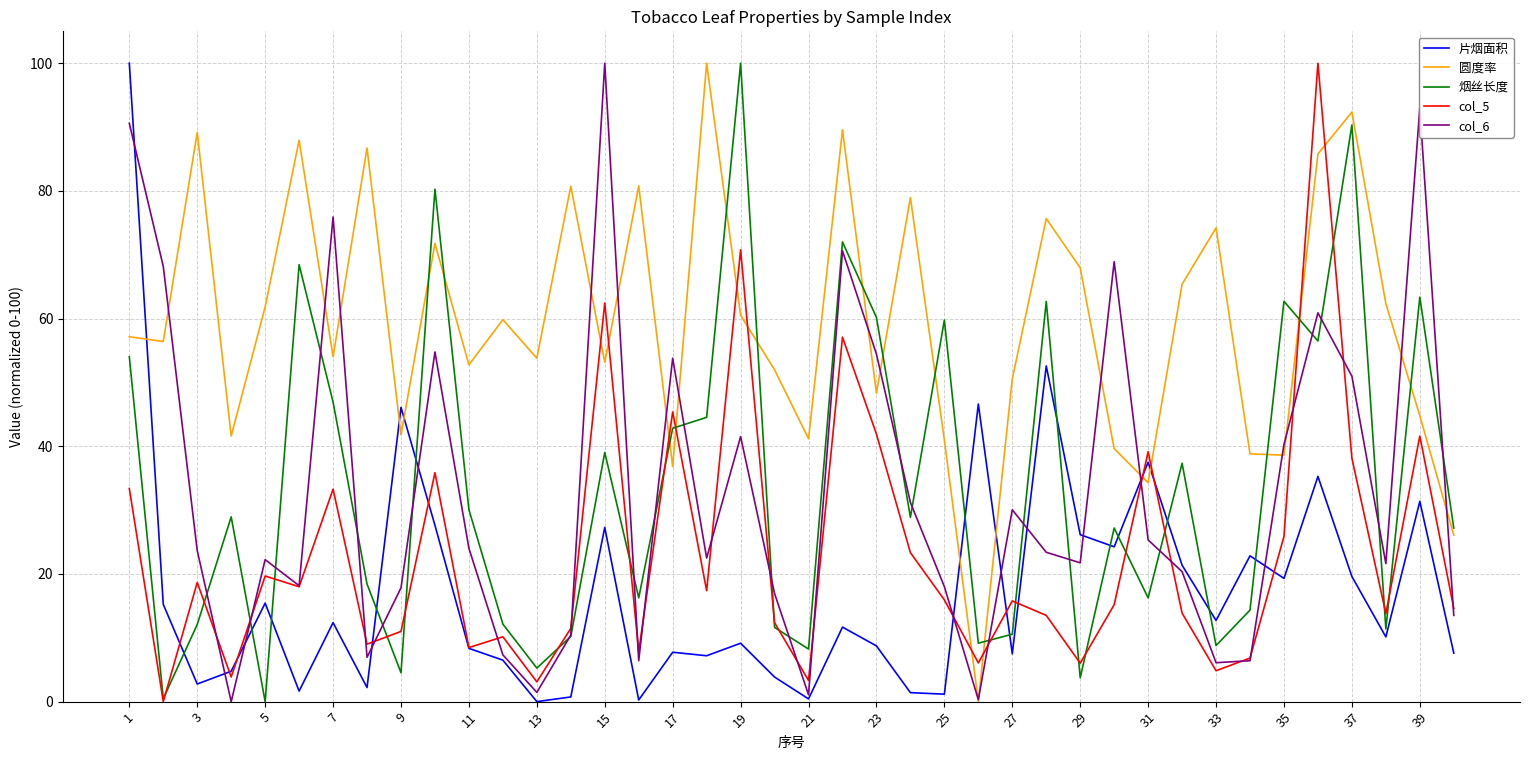

How many distinct data groups are displayed?

5